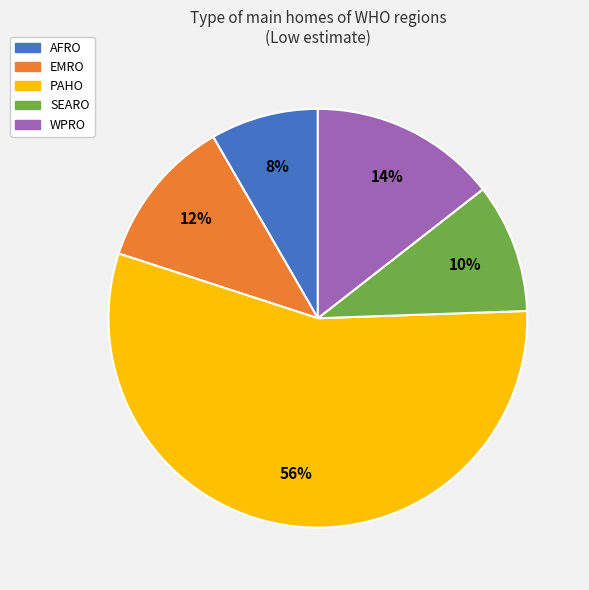

Count the number of slices in the pie.

5